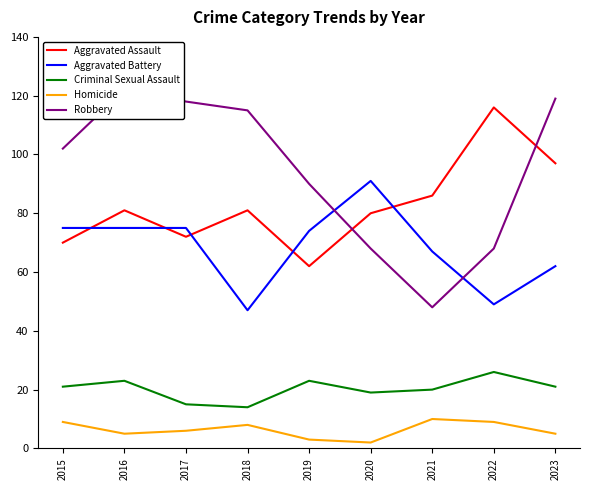

At 2022, list the series in order from smallest to largest.

Homicide, Criminal Sexual Assault, Aggravated Battery, Robbery, Aggravated Assault